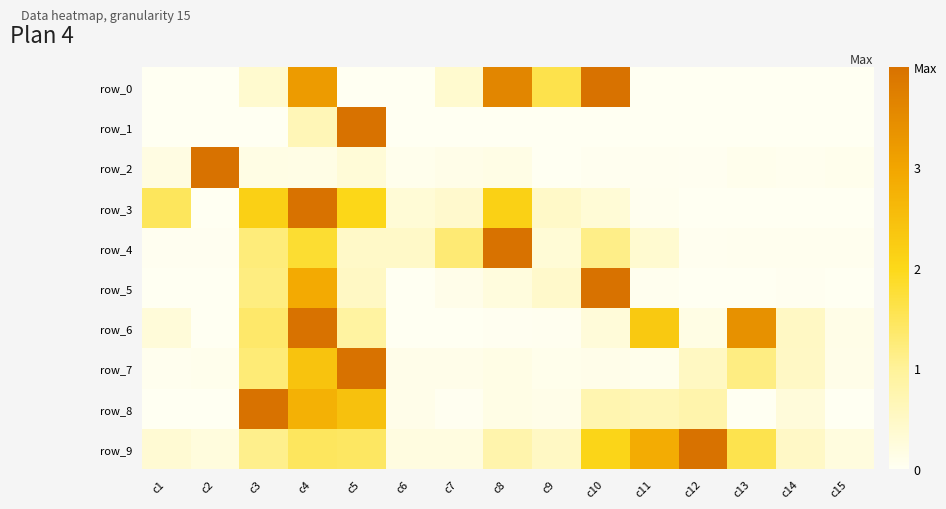

Which series changed the most between c2 and c15?

row_2